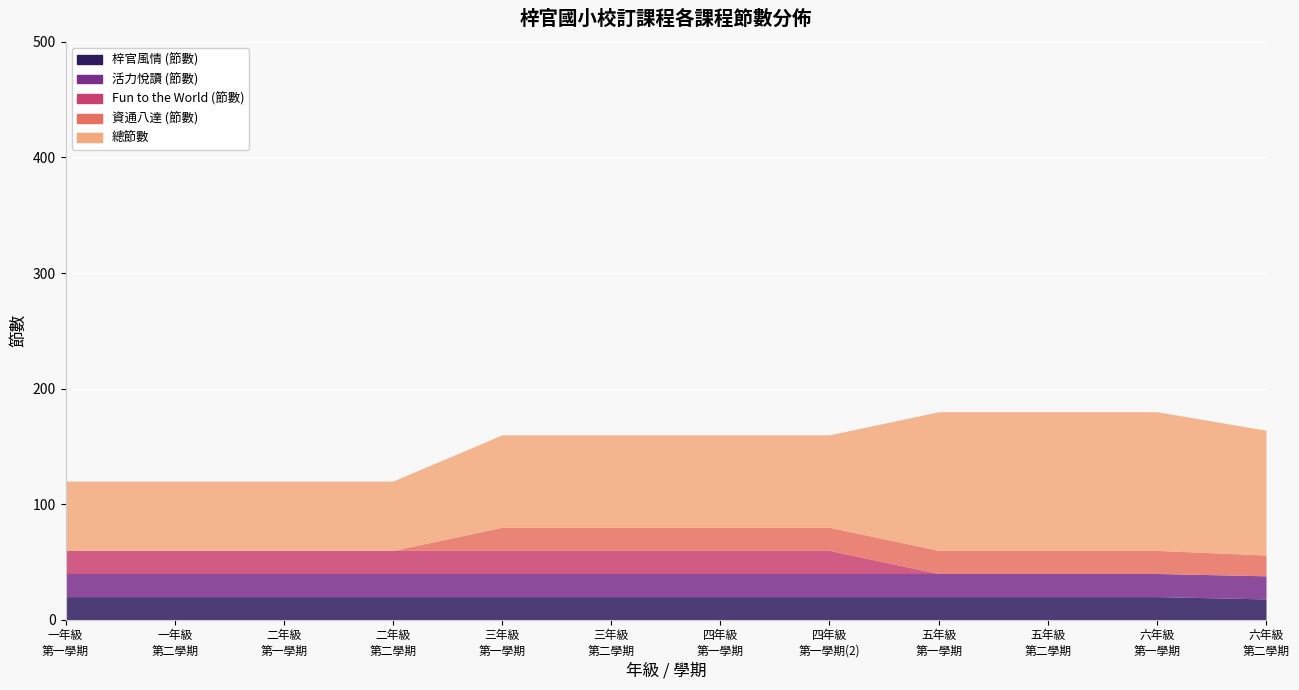

Count the 總節數 values in the range 60 to 120.

12